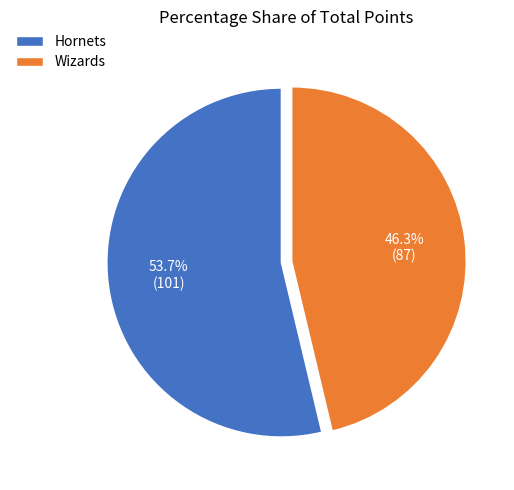

To the nearest percent, what percentage of the pie is Wizards?

46%